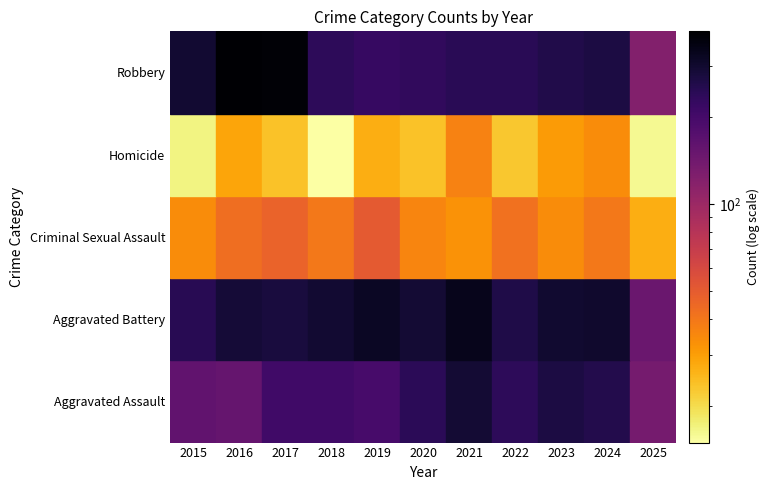

The Criminal Sexual Assault series shows 51 at 2019. True or false?

True